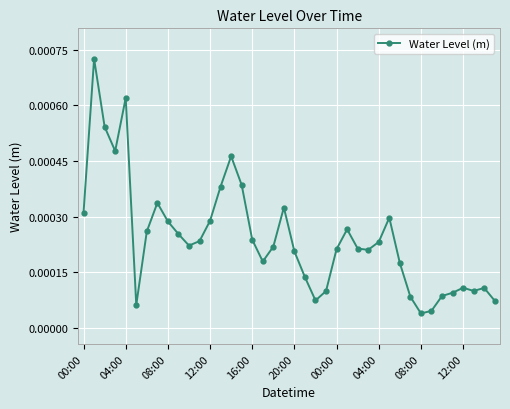

True or false: there are more than 1 points higher than both neighbors.

True